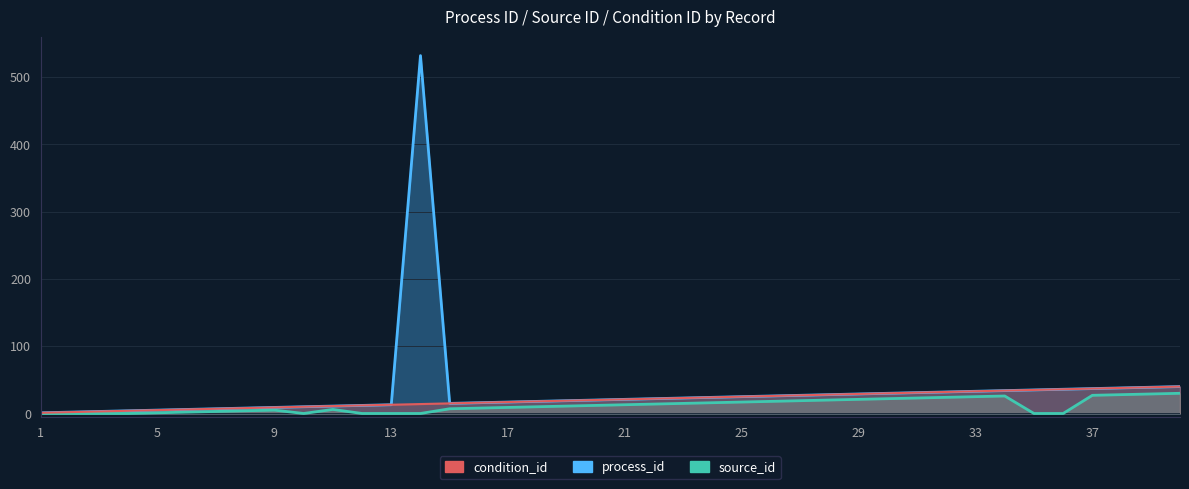

What is the maximum value shown in the chart?

532